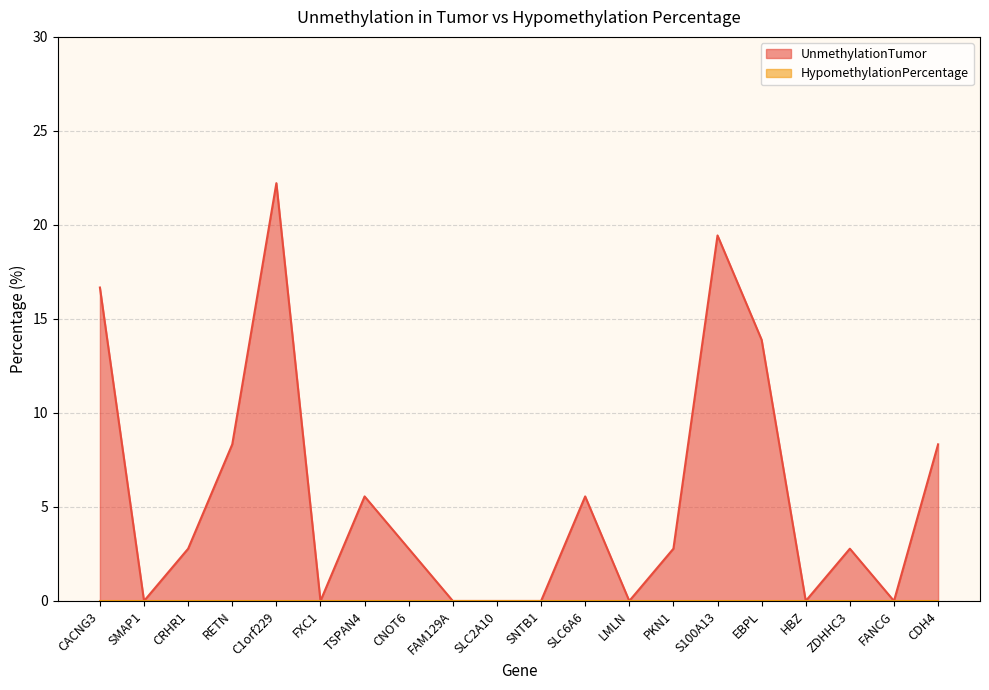

Does the chart display data point markers on the line(s)?

No